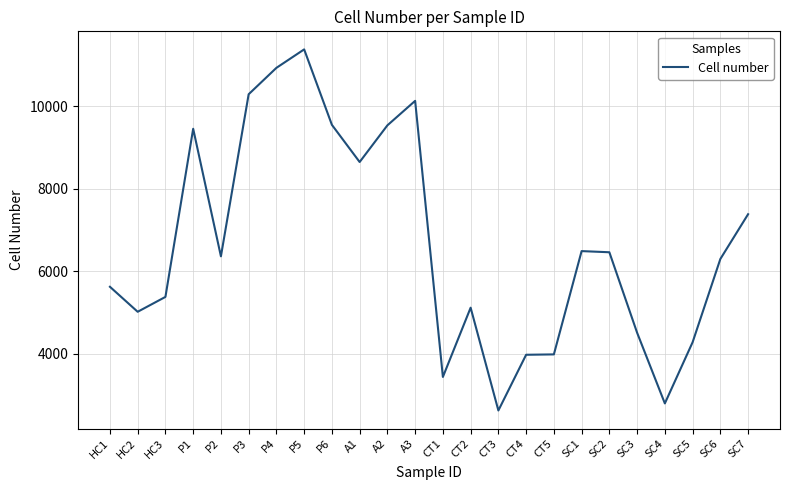

How many lines are shown in the chart?

1